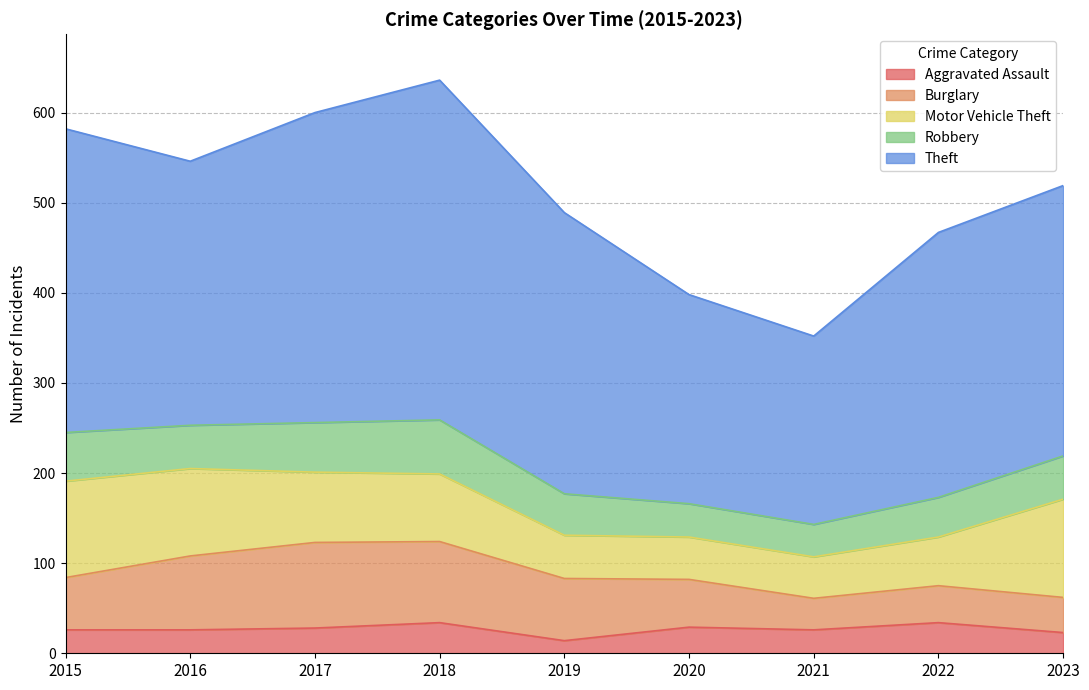

True or false: Robbery and Aggravated Assault cross at least once.

False